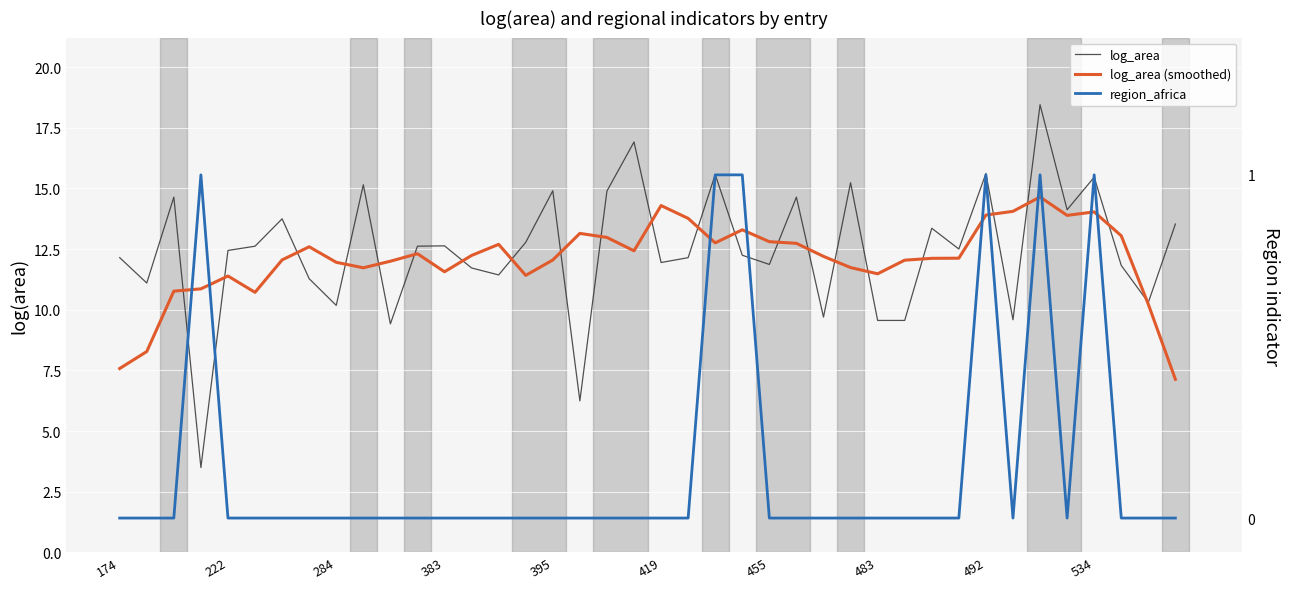

True or false: log_area (smoothed) and log_area cross at least once.

True